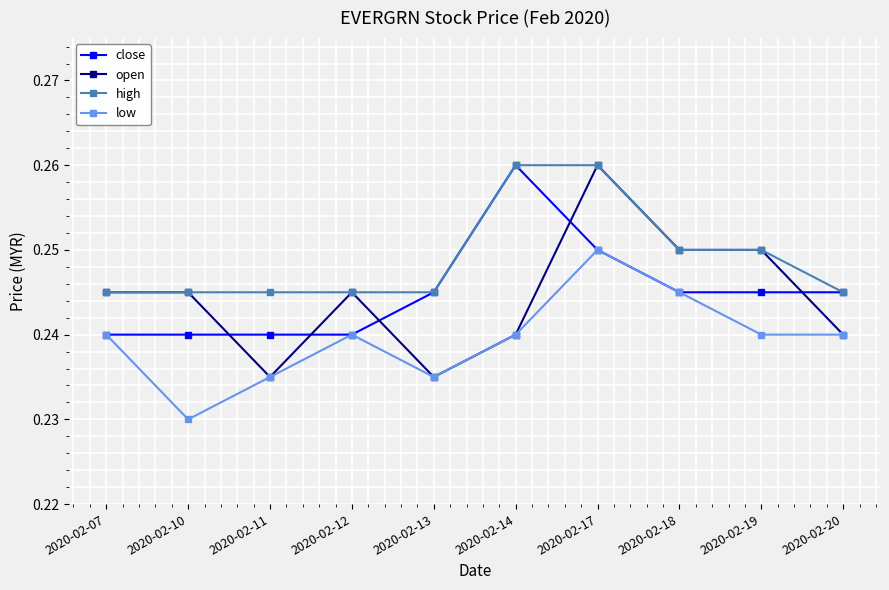

What is the sum of the low values at 2020-02-14 and 2020-02-07?

0.5